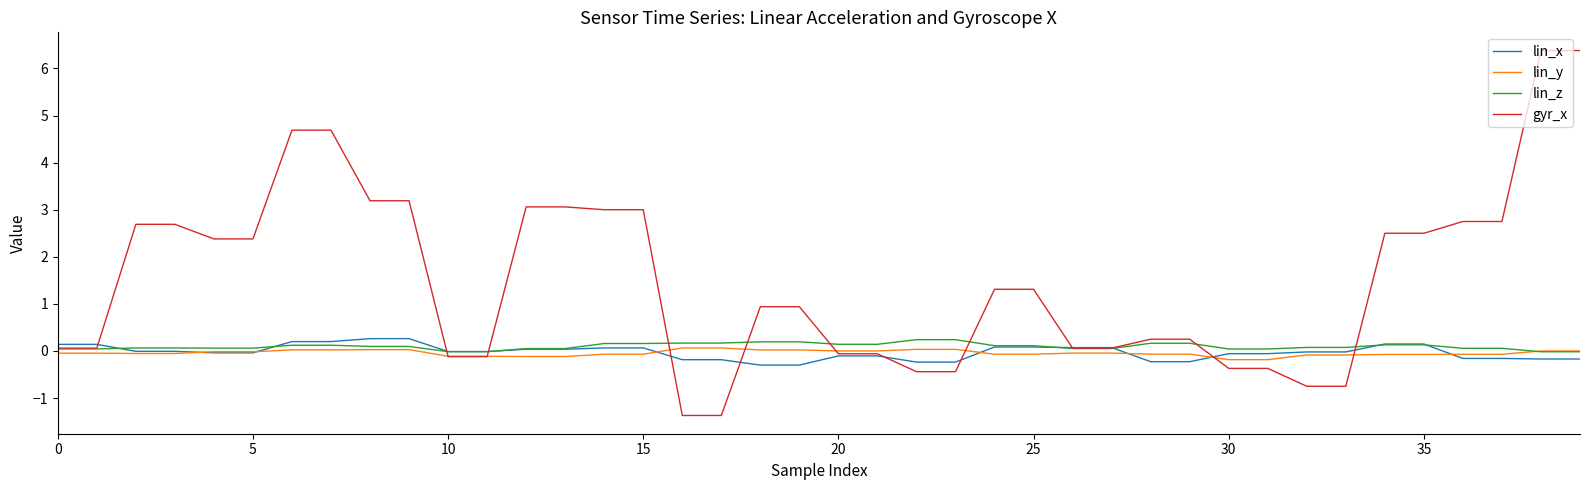

How many categories are shown in the chart?

40